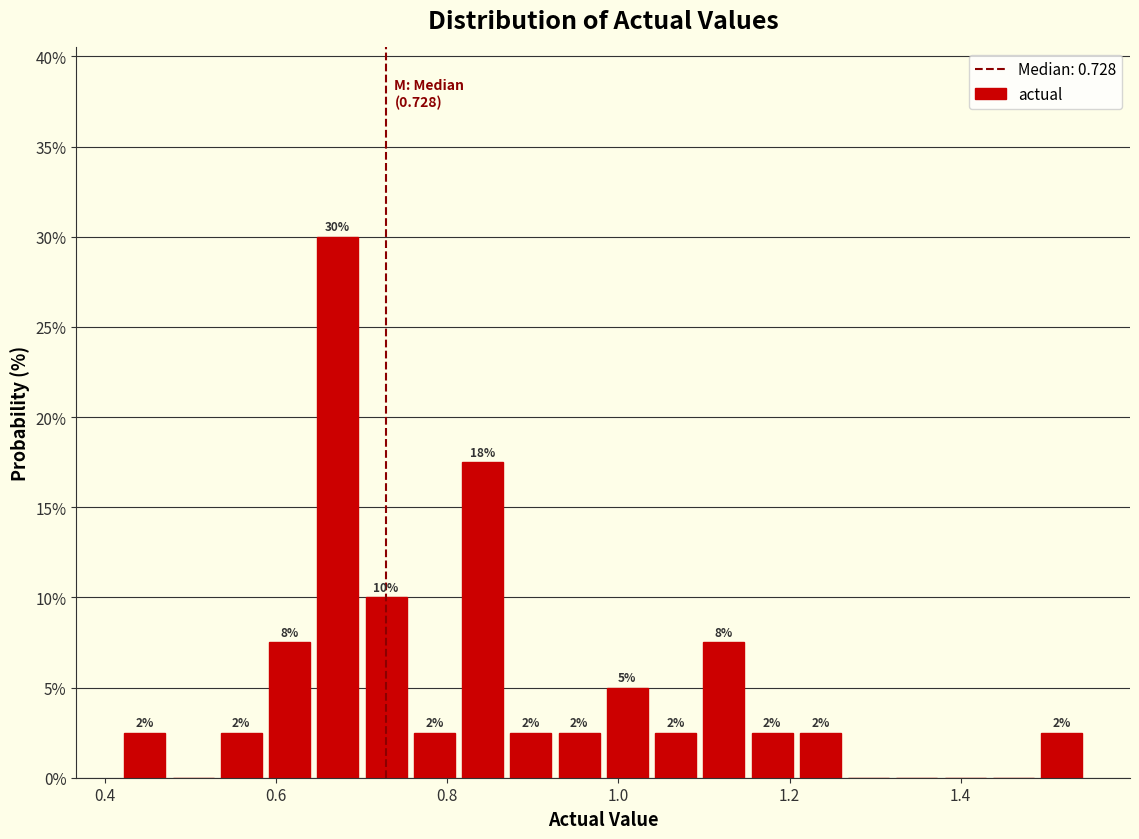

Read against the x-axis, roughly where is the centre of the tallest bar?

0.68